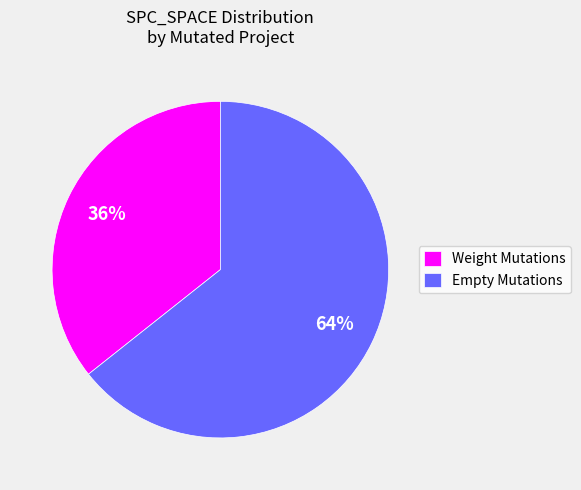

Rank the categories by value from lowest to highest.

Weight Mutations, Empty Mutations